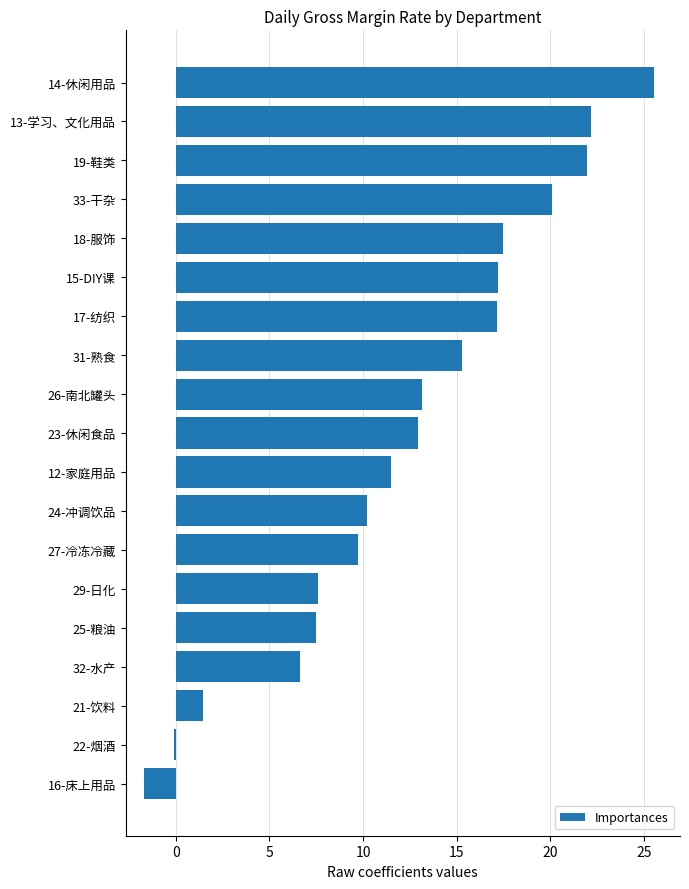

How many data points are above 12?

10